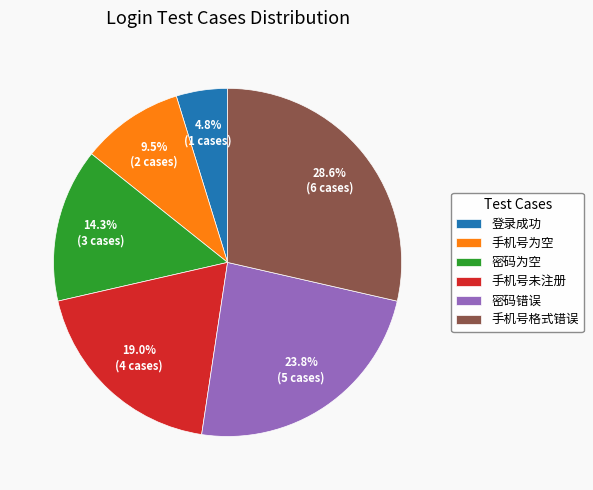

To the nearest percent, what is the combined percentage of 手机号为空 and 密码错误?

33%